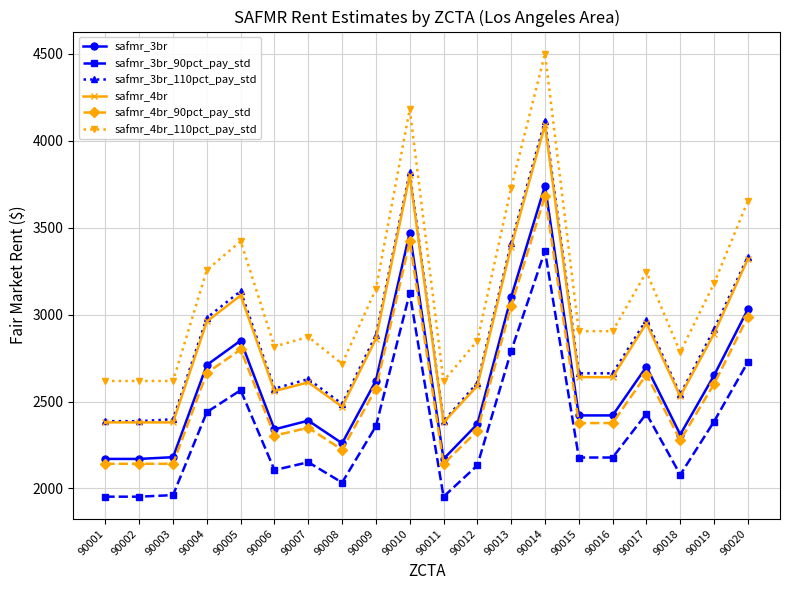

What are all the series names shown in the legend?

safmr_3br, safmr_3br_90pct_pay_std, safmr_3br_110pct_pay_std, safmr_4br, safmr_4br_90pct_pay_std, safmr_4br_110pct_pay_std